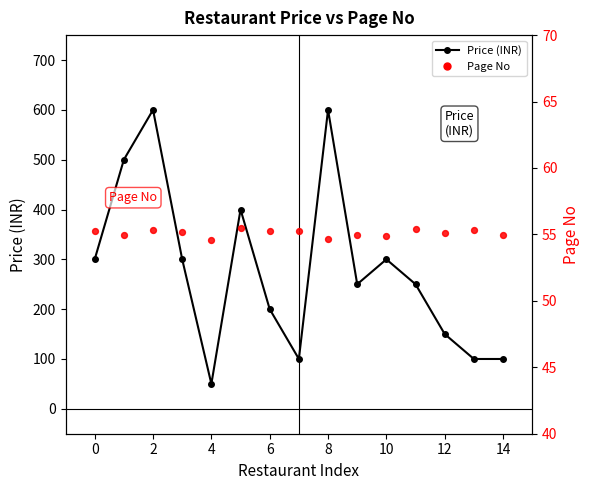

Which series contains the highest Y value?

Price (INR)